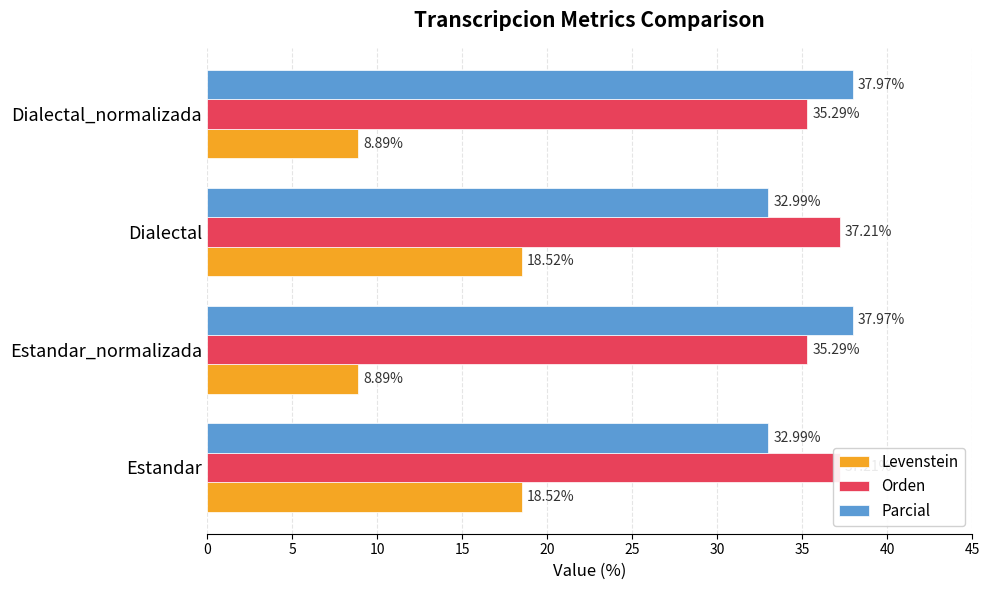

What is the approximate value of Levenstein at 0?

18.5